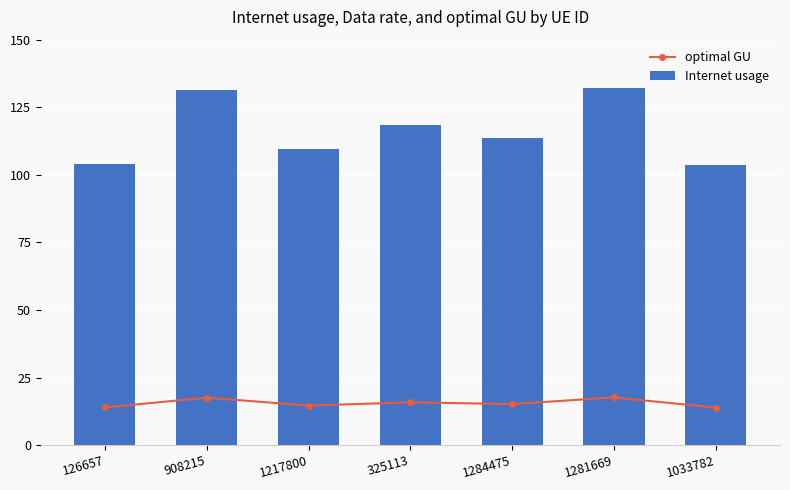

At how many categories does at least one series exceed 117?

3